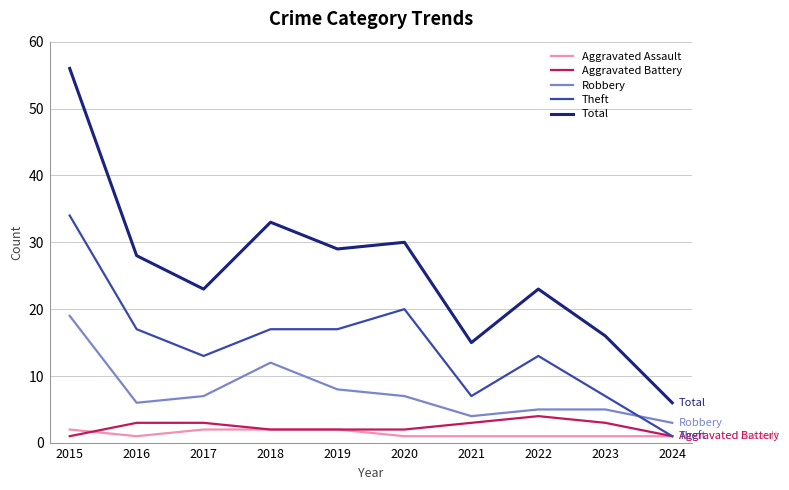

True or false: Robbery and Total cross at least once.

False